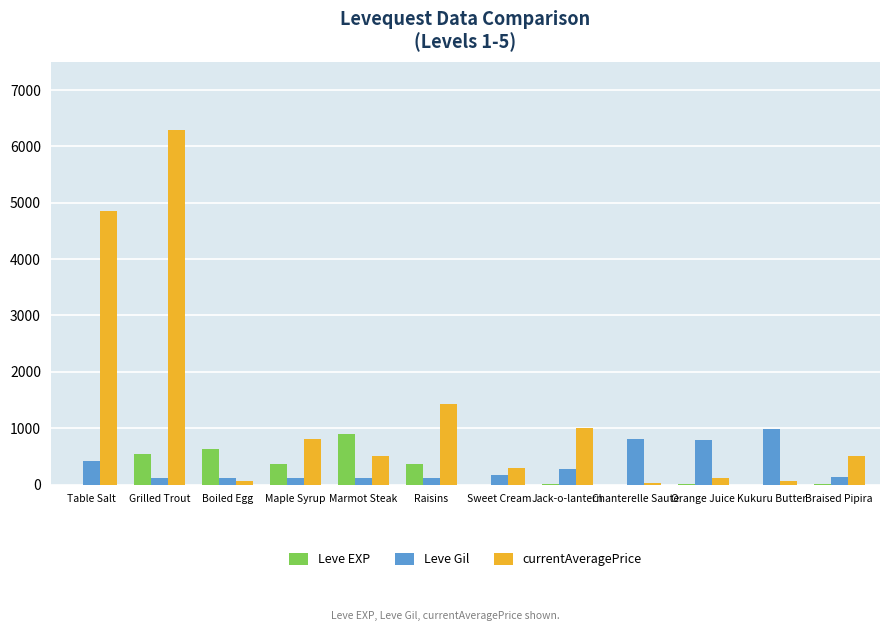

At which category is the sum across all series the highest?

Grilled Trout